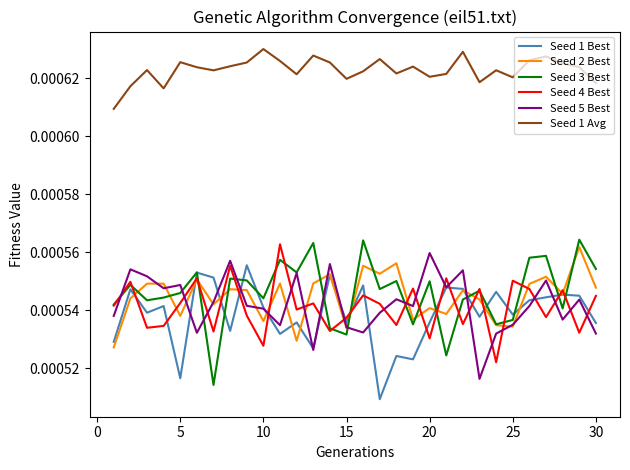

Which series ends up on top after the final intersection of Seed 1 Best and Seed 4 Best?

Seed 4 Best